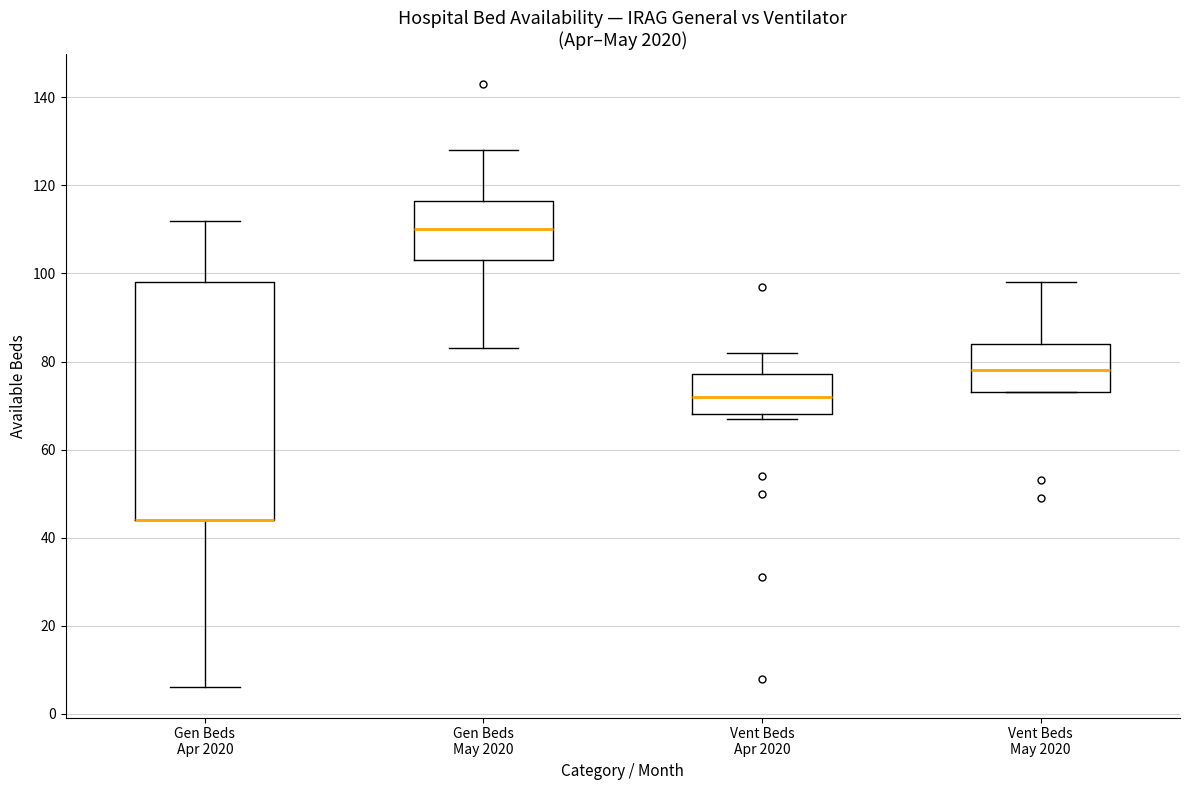

Reading left to right, read every box against the y-axis: the position of its median line, the range the box covers, and the ends of its whiskers. The values are not printed on the chart, so give them approximately, as read against the axis.

Gen Beds Apr 2020: median 44 (drawn on the box's lower edge), box 44 to 98, whiskers 6 to 112
Gen Beds May 2020: median 110, box 104 to 116, whiskers 84 to 128
Vent Beds Apr 2020: median 72, box 68 to 78, whiskers 68 (just below the box's lower edge) to 82
Vent Beds May 2020: median 78, box 74 to 84, whiskers 74 to 98